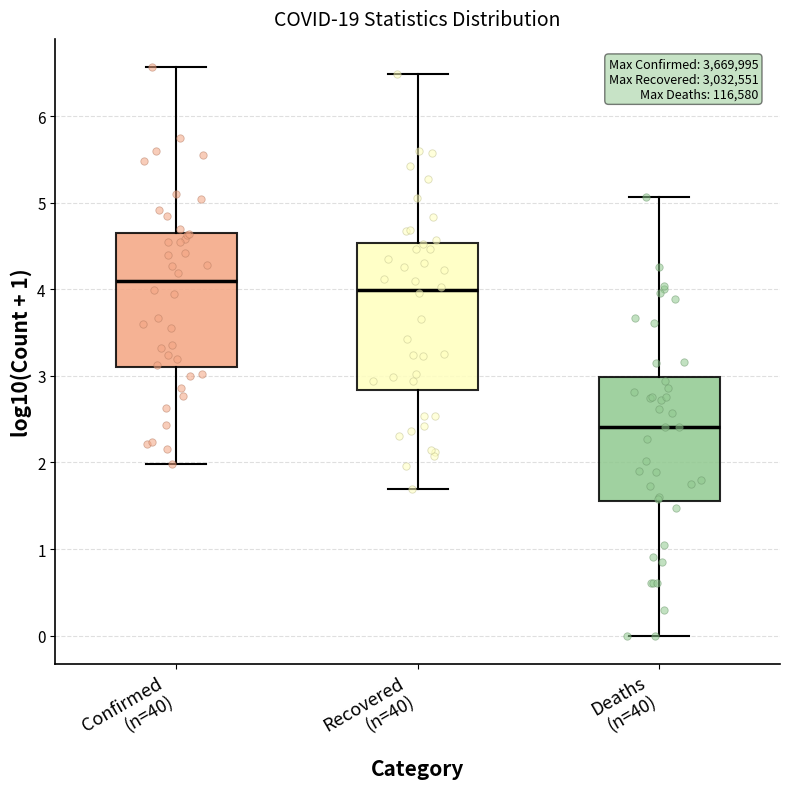

Where is the upper edge of the box for Confirmed (n=40) on the y-axis? The values are not printed on the chart, so give them approximately, as read against the axis.

4.7